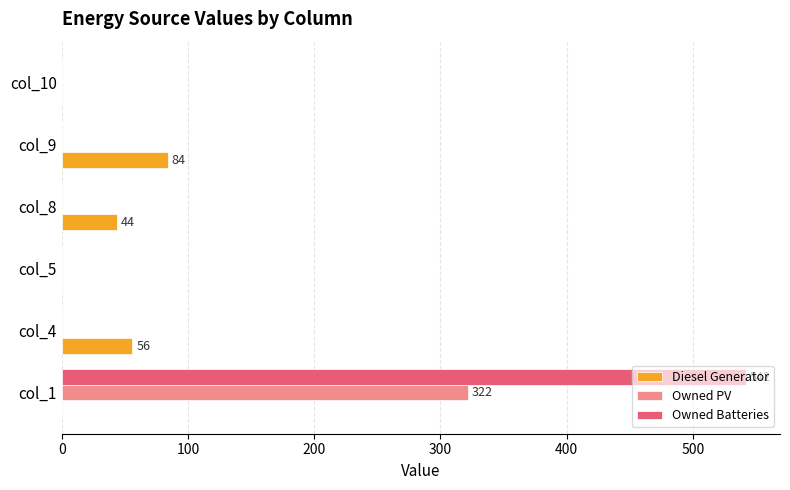

At which category is the sum across all series the highest?

col_1